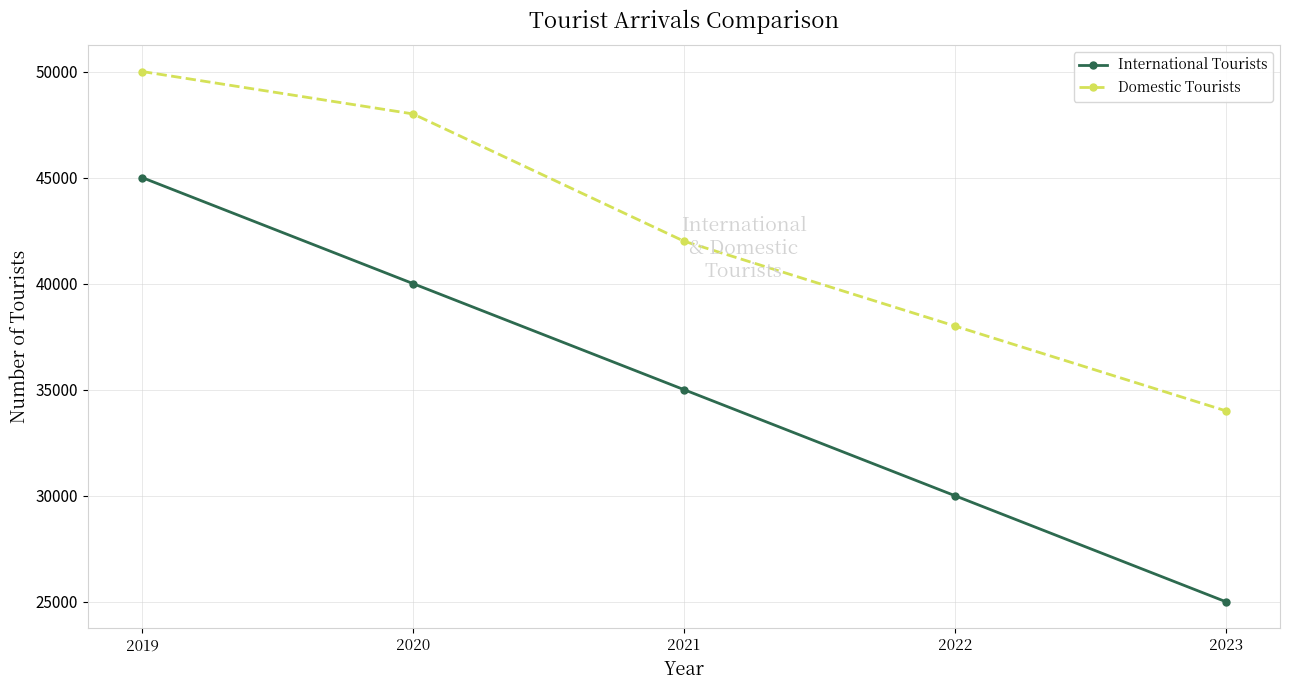

At which label does Domestic Tourists first exceed 42000?

2019